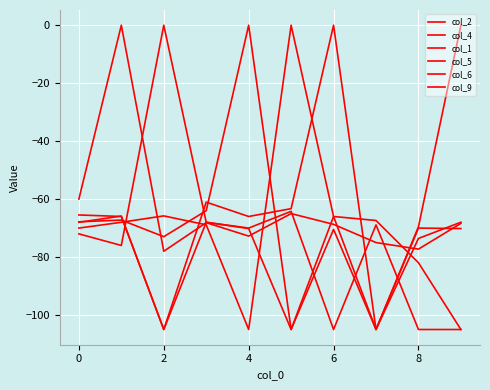

Reading left to right, list all the values displayed in this chart.

col_2: -72.0	-76.0	0.0	-68.0	-70.0	-64.2	-105.0	-68.9	-105.0	-105.0
col_4: -67.8	-67.2	-73.0	-64.0	0.0	-105.0	-66.0	-105.0	-70.0	-70.2
col_1: -60.0	0.0	-78.0	-68.1	-72.8	-65.0	-68.7	-75.0	-77.3	-68.4
col_5: -70.0	-68.0	-65.8	-68.9	-105.0	0.0	-66.0	-67.4	-82.0	-105.0
col_6: -65.5	-66.0	-105.0	-61.1	-66.0	-63.3	0.0	-105.0	-73.6	-68.0
col_9: -68.0	-65.9	-105.0	-68.0	-70.2	-105.0	-70.5	-105.0	-69.5	0.0